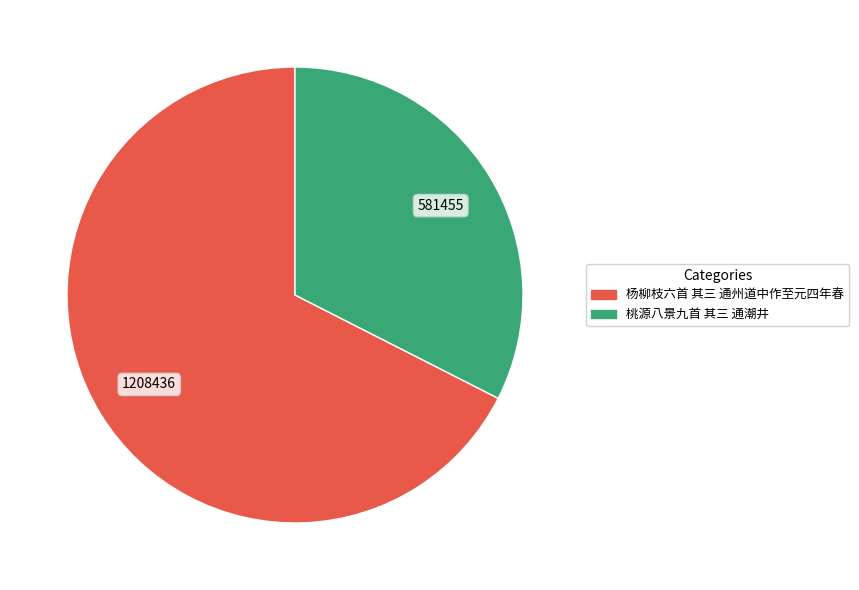

Between 杨柳枝六首 其三 通州道中作至元四年春 and 桃源八景九首 其三 通潮井, which is larger?

杨柳枝六首 其三 通州道中作至元四年春